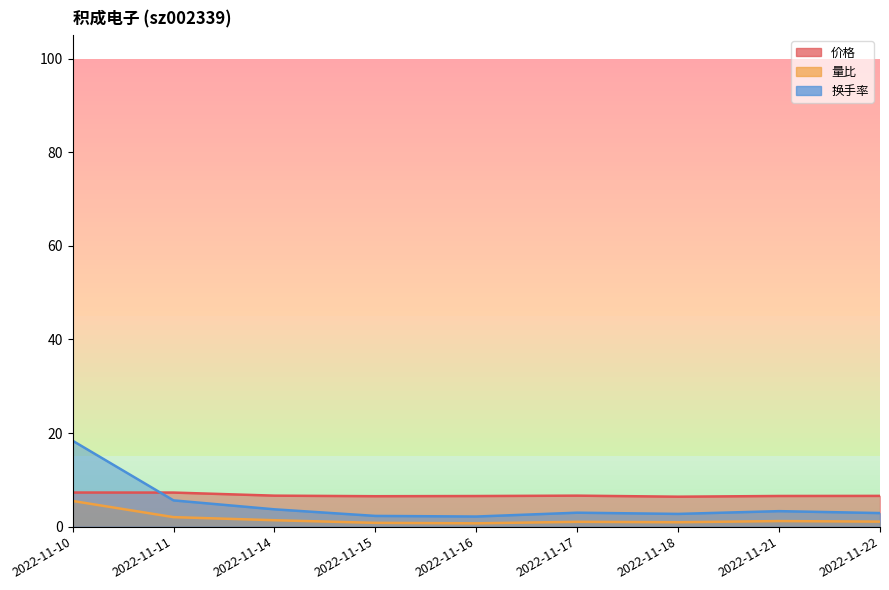

Is it true that 量比 equals 0.3 at 2022-11-22?

False